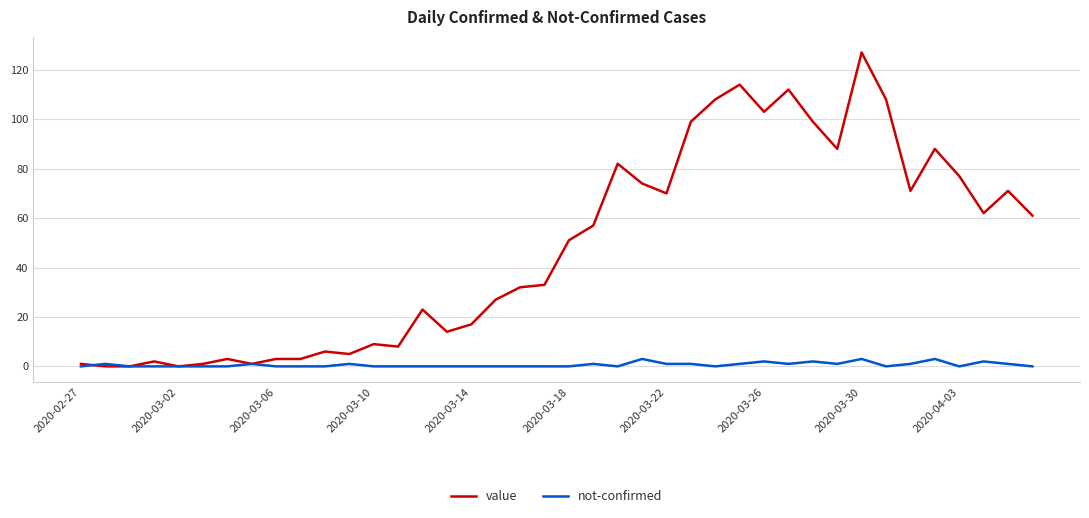

Which series has the largest total across all categories?

value